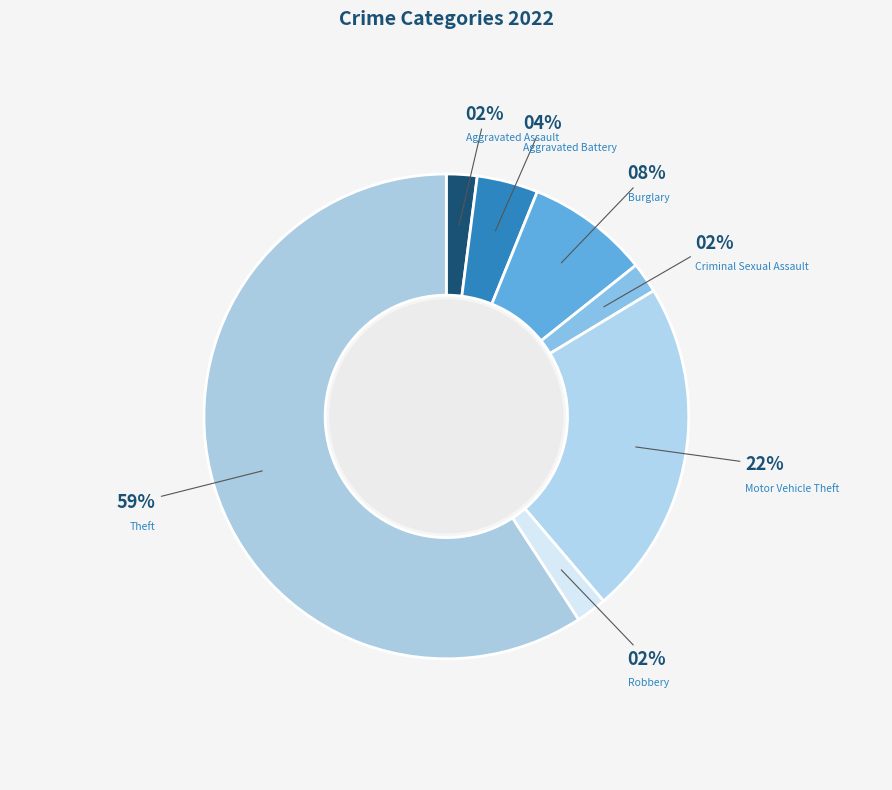

To the nearest percent, what percentage of the pie is Burglary?

8%